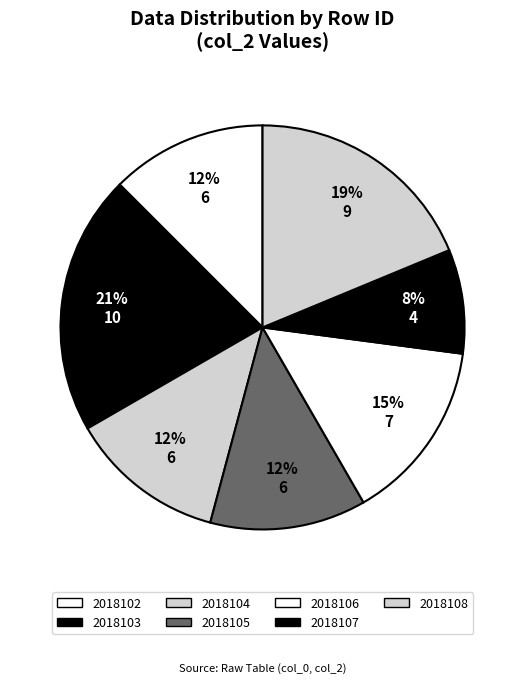

Approximately how many times larger is the value at 2018103 compared to 2018102?

1.7